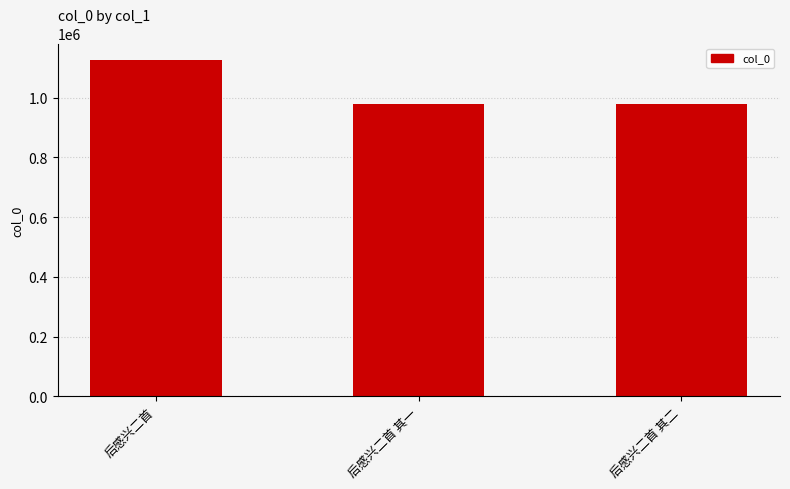

What value does the data have at 后感兴二首 其二, to the nearest 100?

978500